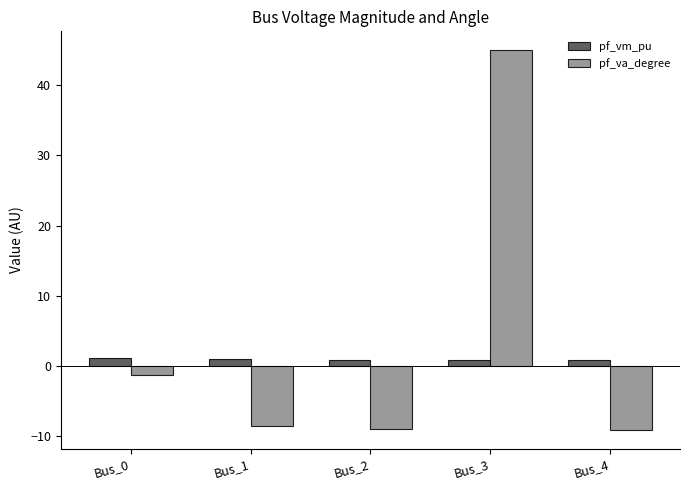

Read the pf_vm_pu value at Bus_1.

0.9